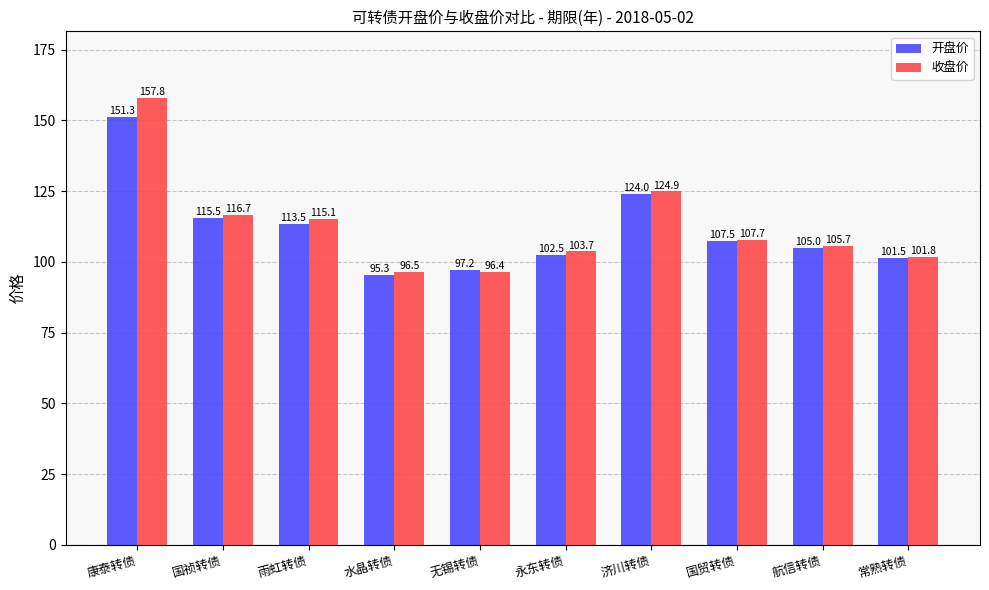

Are the bars grouped side by side (vs. stacked)?

Yes